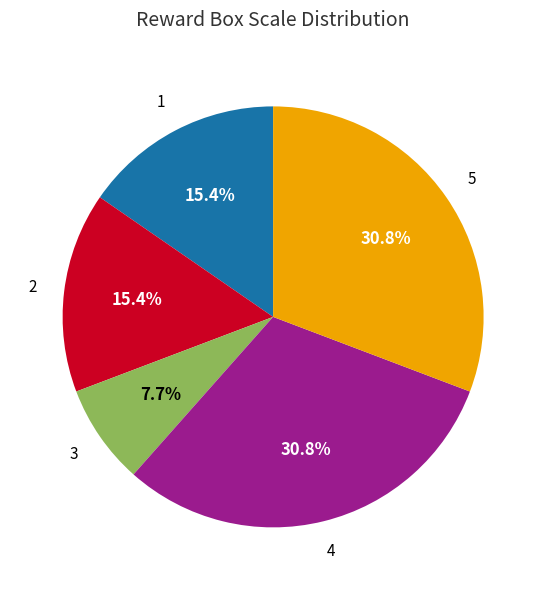

Does any single category account for the majority?

No